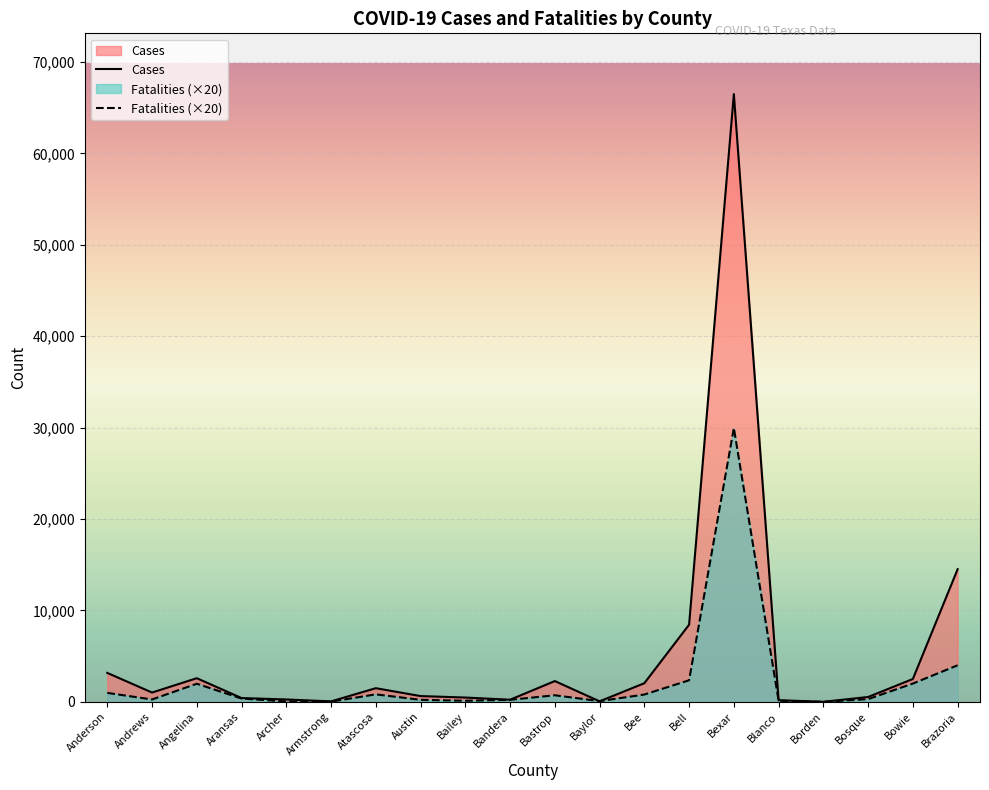

Reading left to right, what are all the values shown in this chart?

Cases: 3167	1018	2587	416	260	50	1494	632	471	232	2274	54	2039	8443	66492	180	5	531	2502	14511
Fatalities: 980	260	1980	360	40	20	820	220	120	220	720	80	800	2360	29960	120	0	300	2000	4000